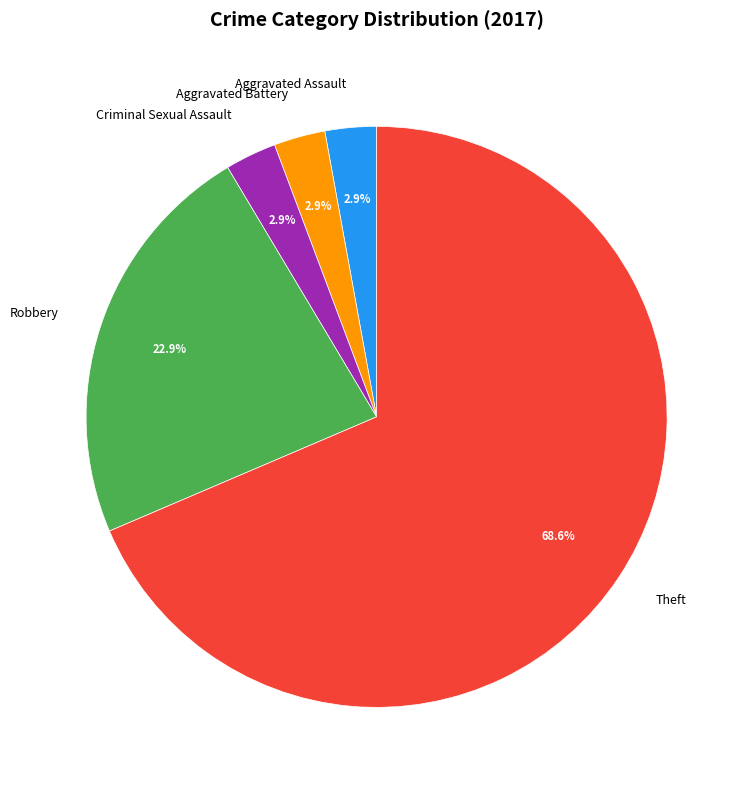

To the nearest percent, what is the difference between the largest and smallest slice percentages?

66%